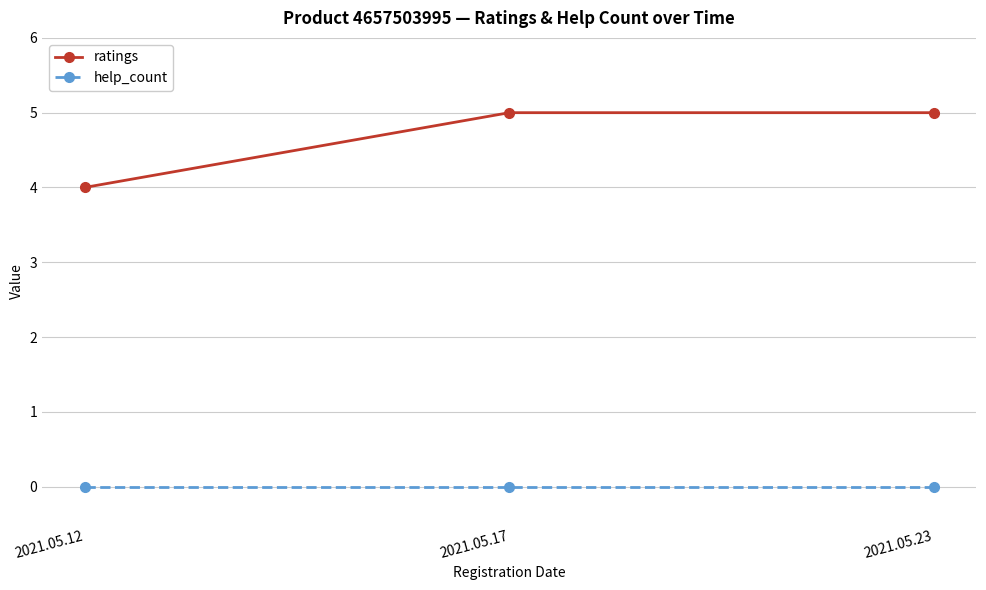

Where is ratings nearest to the value 4?

2021.05.12